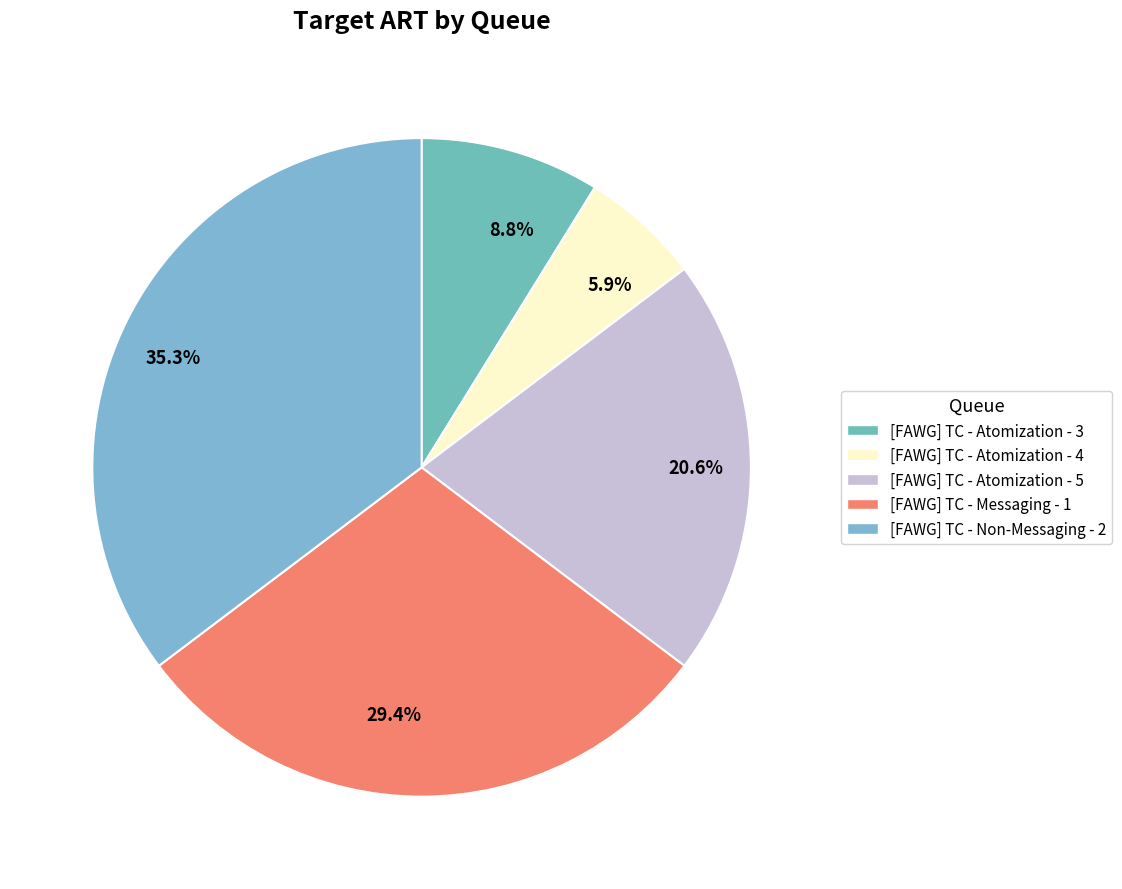

What is the ratio of the value at 20.6% to the value at 29.4%?

0.7